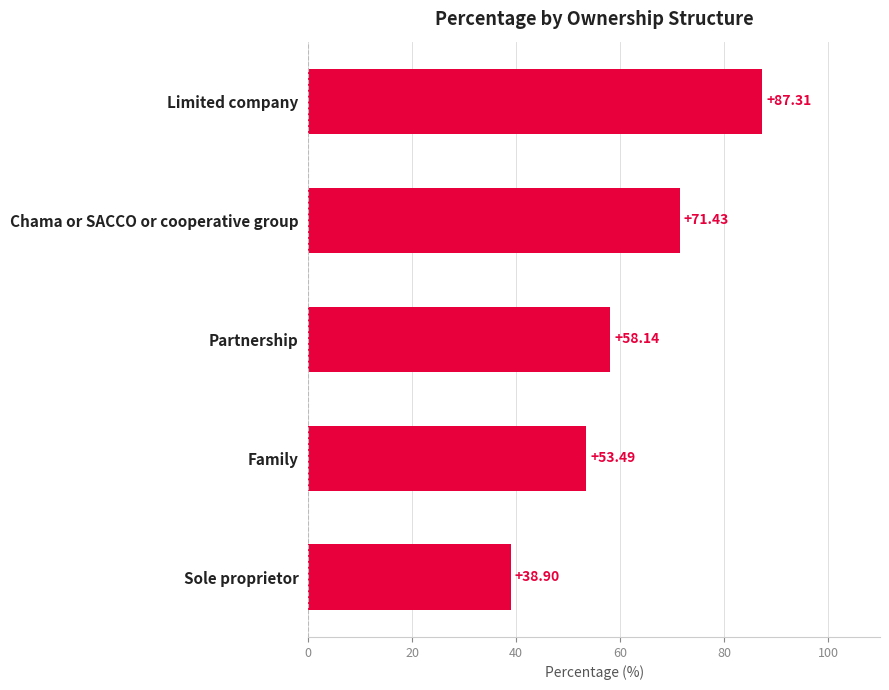

At which category does the chart reach its minimum across all series?

Sole proprietor